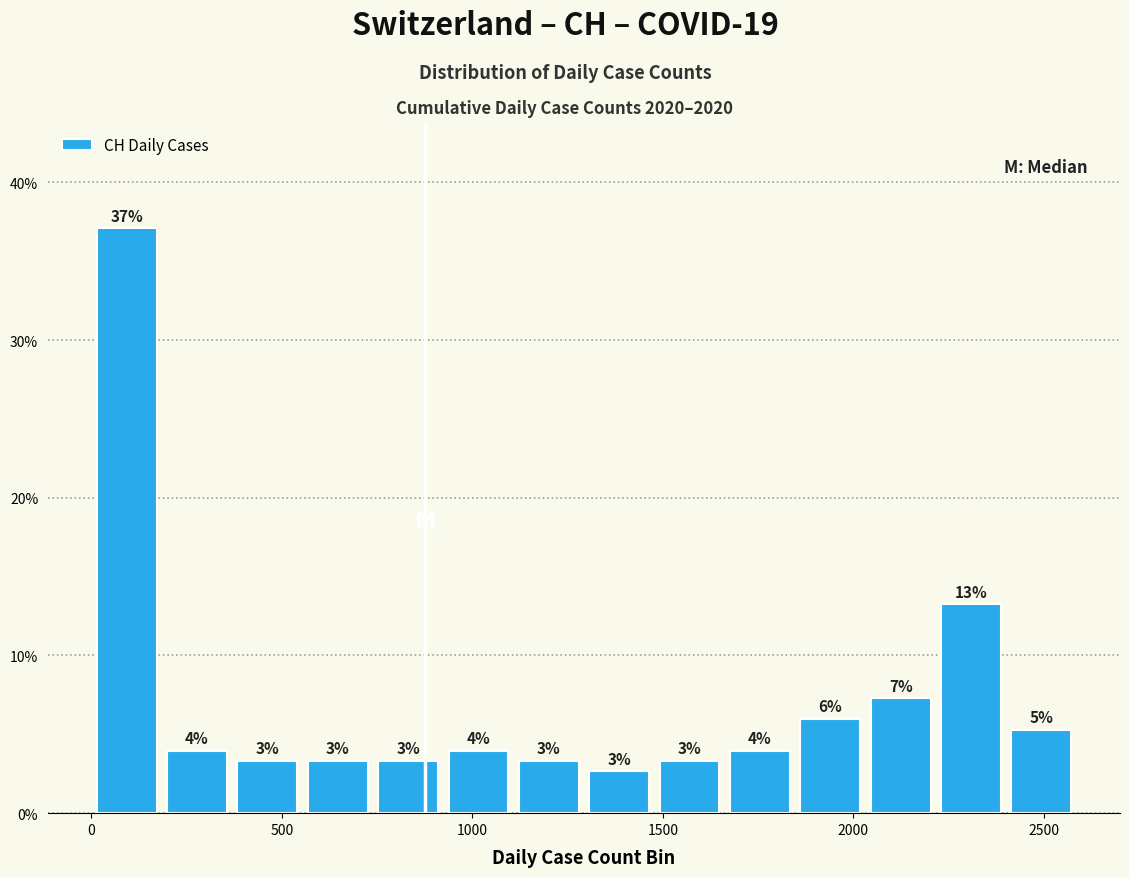

Read against the x-axis, roughly where is the centre of the tallest bar?

100